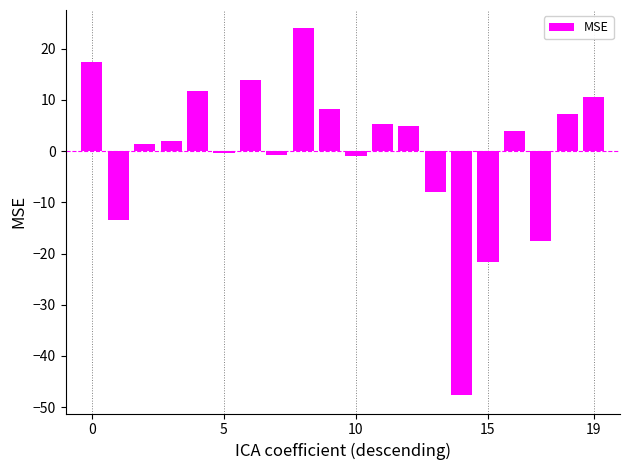

What is the difference between the second highest and minimum values?

65.1